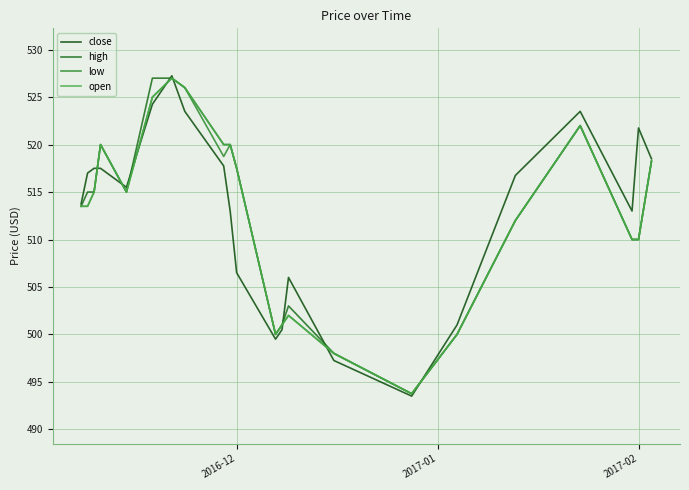

Which series has the largest range (max minus min)?

close